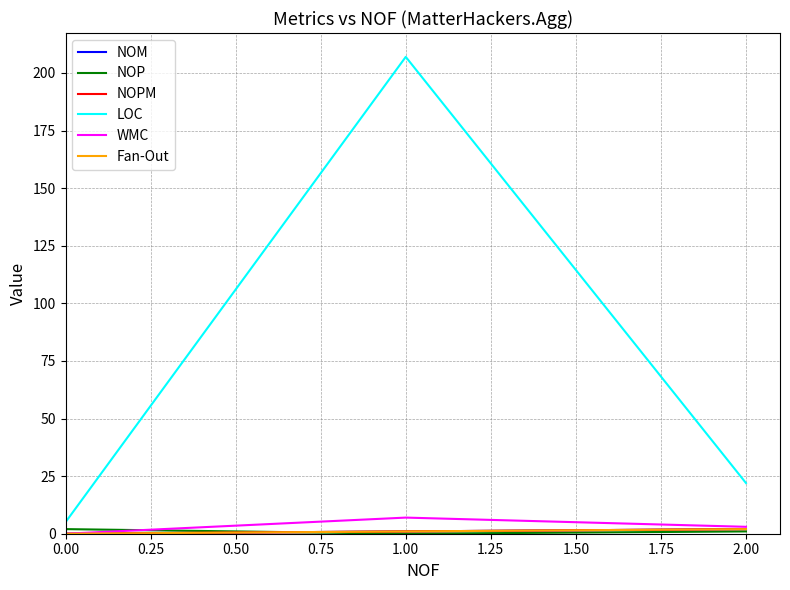

Does the chart have visible grid lines?

Yes